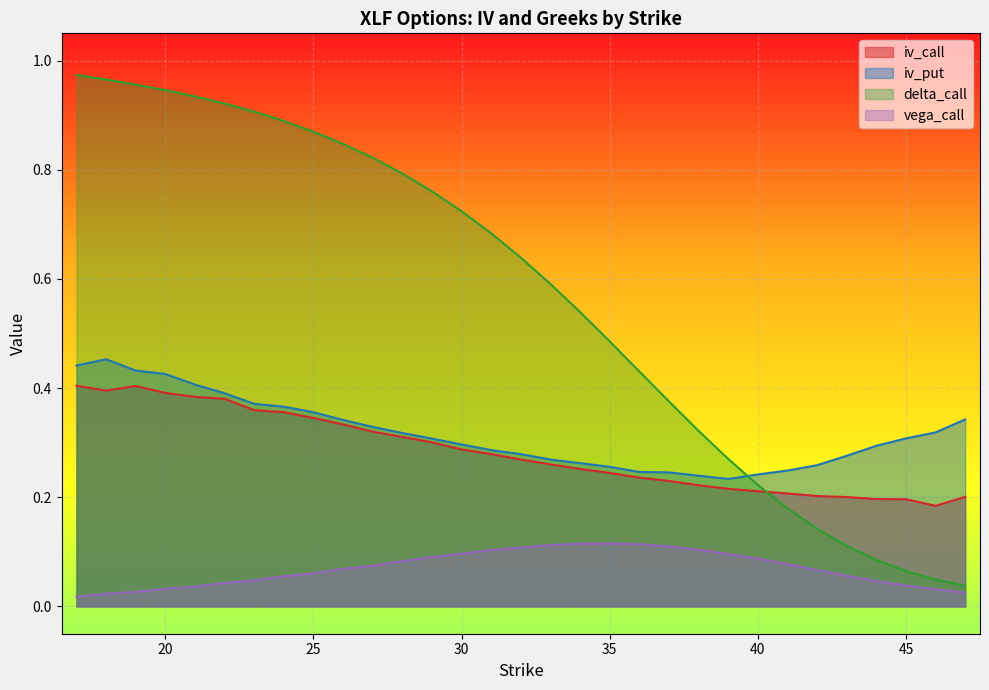

Reading left to right, transcribe all the data shown in this chart.

iv_call: 17=0.4	18=0.4	19=0.4	20=0.4	21=0.4	22=0.4	23=0.4	24=0.4	25=0.3	26=0.3	27=0.3	28=0.3	29=0.3	30=0.3	31=0.3	32=0.3	33=0.3	34=0.3	35=0.2	36=0.2	37=0.2	38=0.2	39=0.2	40=0.2	41=0.2	42=0.2	43=0.2	44=0.2	45=0.2	46=0.2	47=0.2
iv_put: 17=0.4	18=0.5	19=0.4	20=0.4	21=0.4	22=0.4	23=0.4	24=0.4	25=0.4	26=0.3	27=0.3	28=0.3	29=0.3	30=0.3	31=0.3	32=0.3	33=0.3	34=0.3	35=0.3	36=0.2	37=0.2	38=0.2	39=0.2	40=0.2	41=0.2	42=0.3	43=0.3	44=0.3	45=0.3	46=0.3	47=0.3
delta_call: 17=1.0	18=1.0	19=1.0	20=0.9	21=0.9	22=0.9	23=0.9	24=0.9	25=0.9	26=0.8	27=0.8	28=0.8	29=0.8	30=0.7	31=0.7	32=0.6	33=0.6	34=0.5	35=0.5	36=0.4	37=0.4	38=0.3	39=0.3	40=0.2	41=0.2	42=0.1	43=0.1	44=0.1	45=0.1	46=0.0	47=0.0
vega_call: 17=0.0	18=0.0	19=0.0	20=0.0	21=0.0	22=0.0	23=0.0	24=0.1	25=0.1	26=0.1	27=0.1	28=0.1	29=0.1	30=0.1	31=0.1	32=0.1	33=0.1	34=0.1	35=0.1	36=0.1	37=0.1	38=0.1	39=0.1	40=0.1	41=0.1	42=0.1	43=0.1	44=0.0	45=0.0	46=0.0	47=0.0